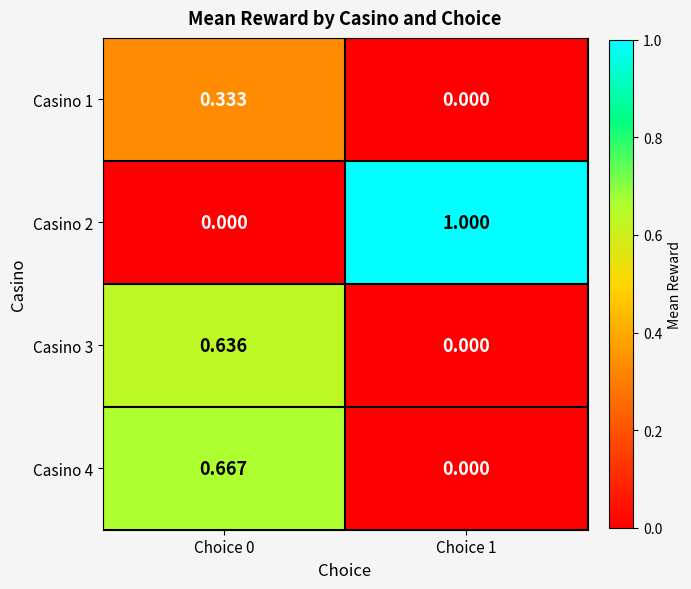

Which series has the largest range (max minus min)?

Casino 2